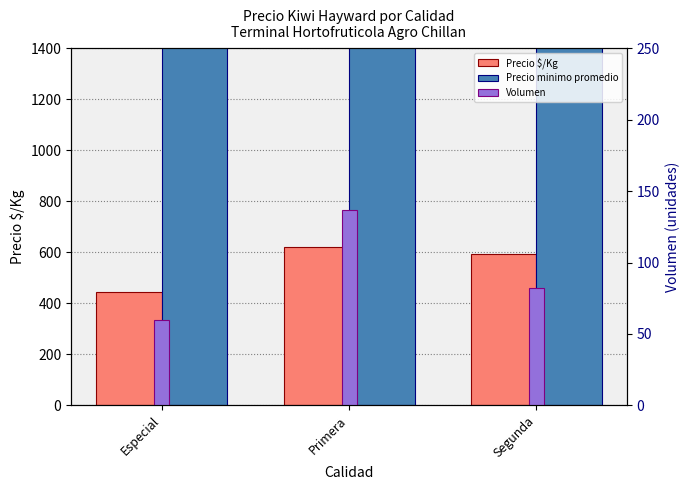

Which category has the lowest value across all series?

Especial